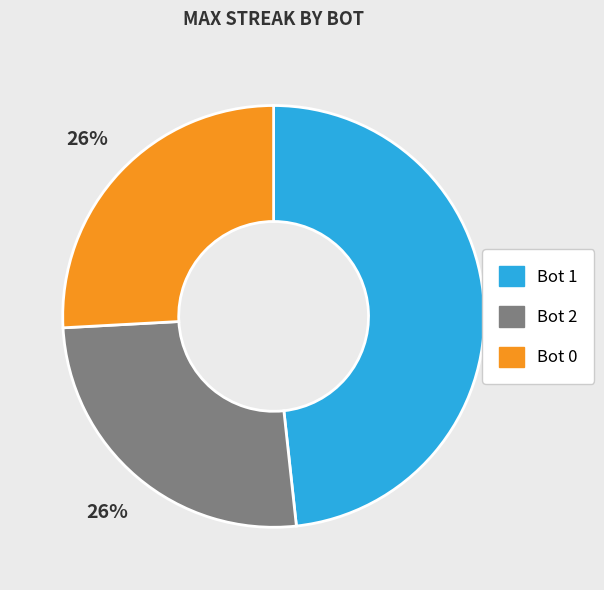

How many slices are in this pie chart?

3